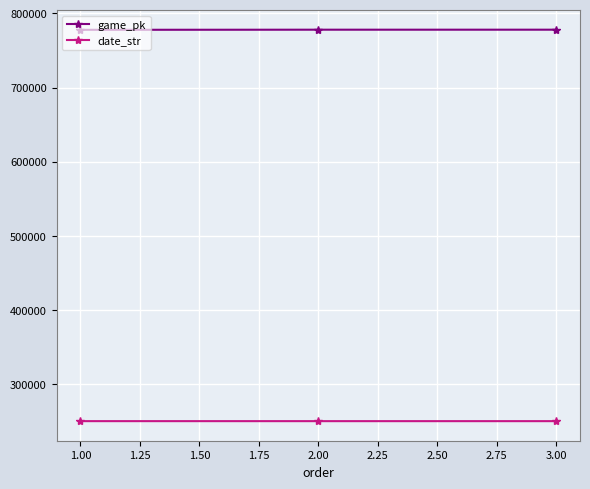

What is the sum of the game_pk values at 1.00 and 2.00?

1555759